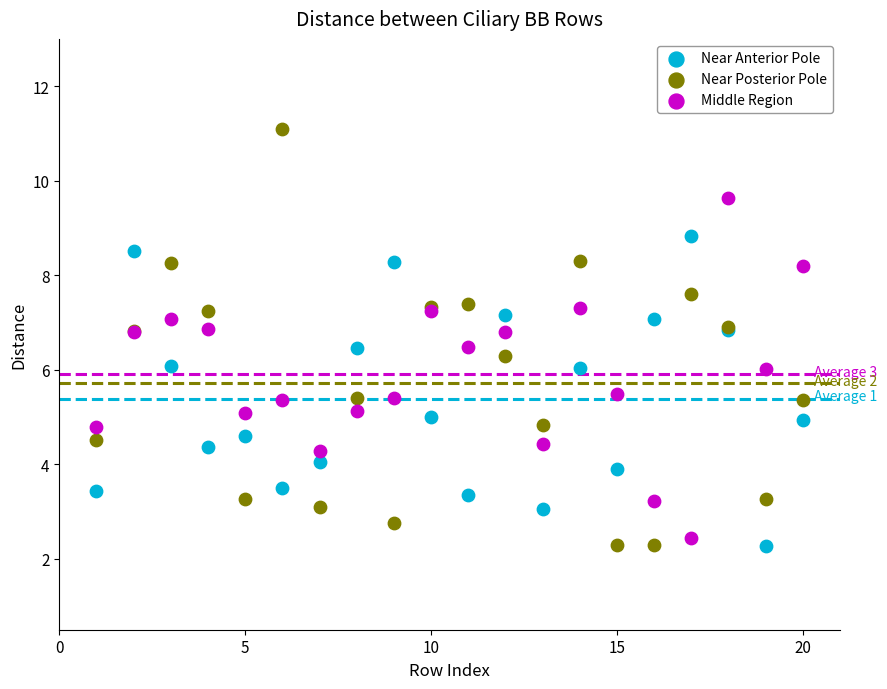

What are all the series names shown in the legend?

Near Anterior Pole, Near Posterior Pole, Middle Region